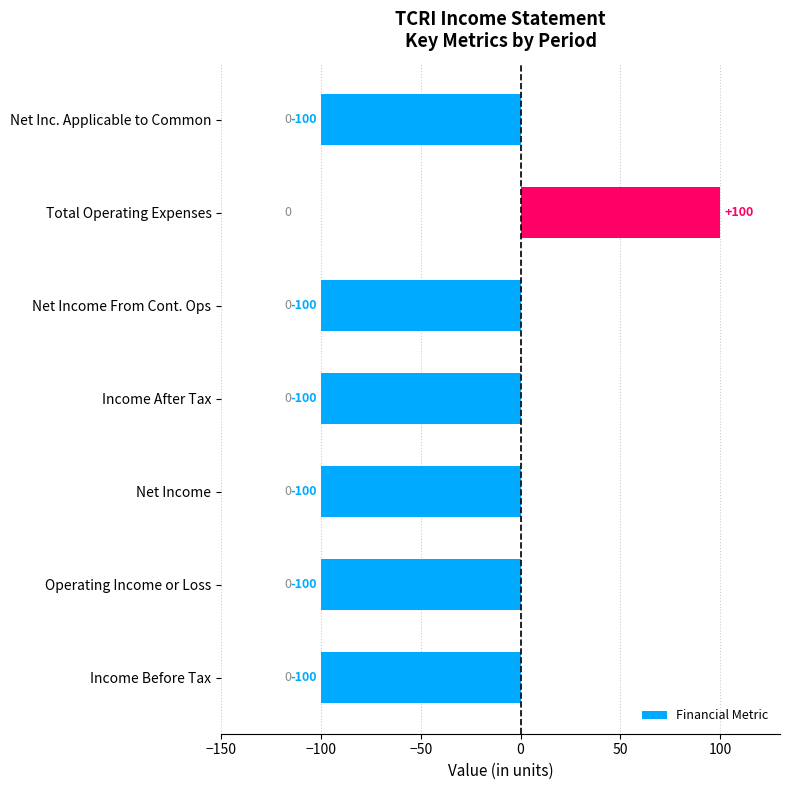

What is the change in value from Net Income to Total Operating Expenses?

+200